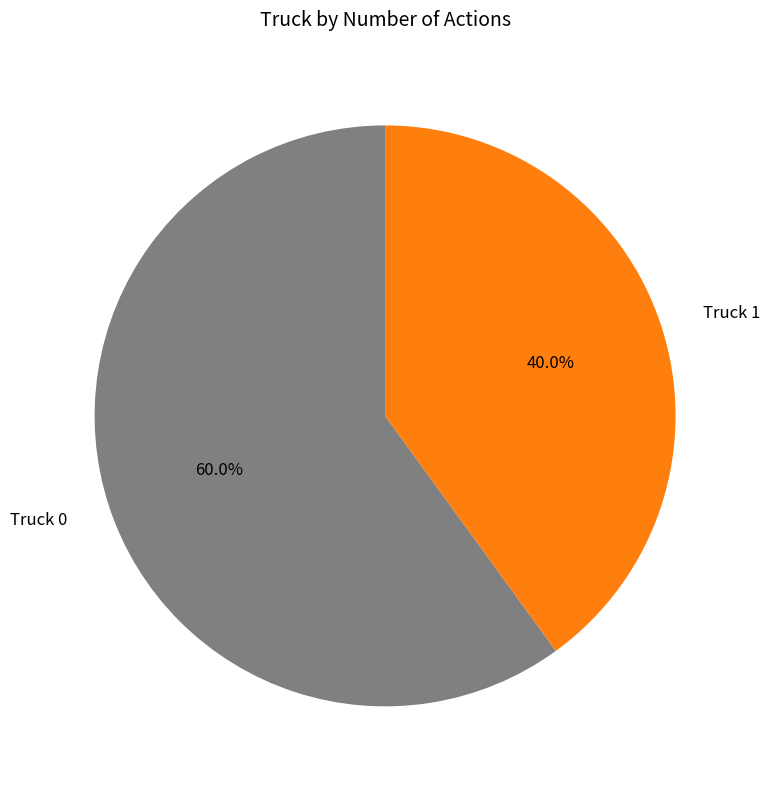

The Truck 0 slice represents 60% of the pie. True or false?

True